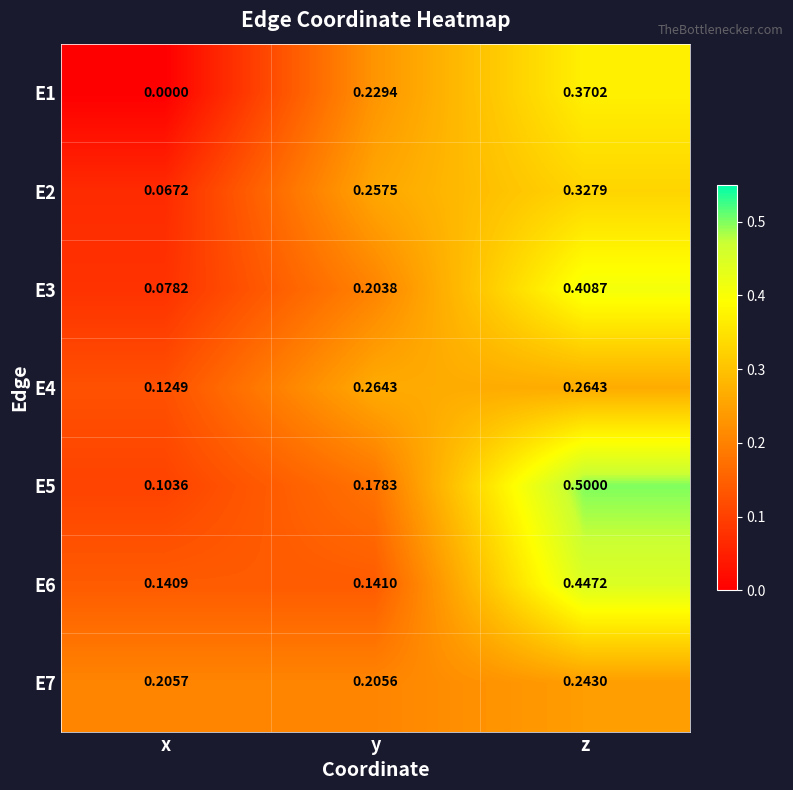

Rank the series at x from highest to lowest value.

E7, E6, E4, E5, E3, E2, E1